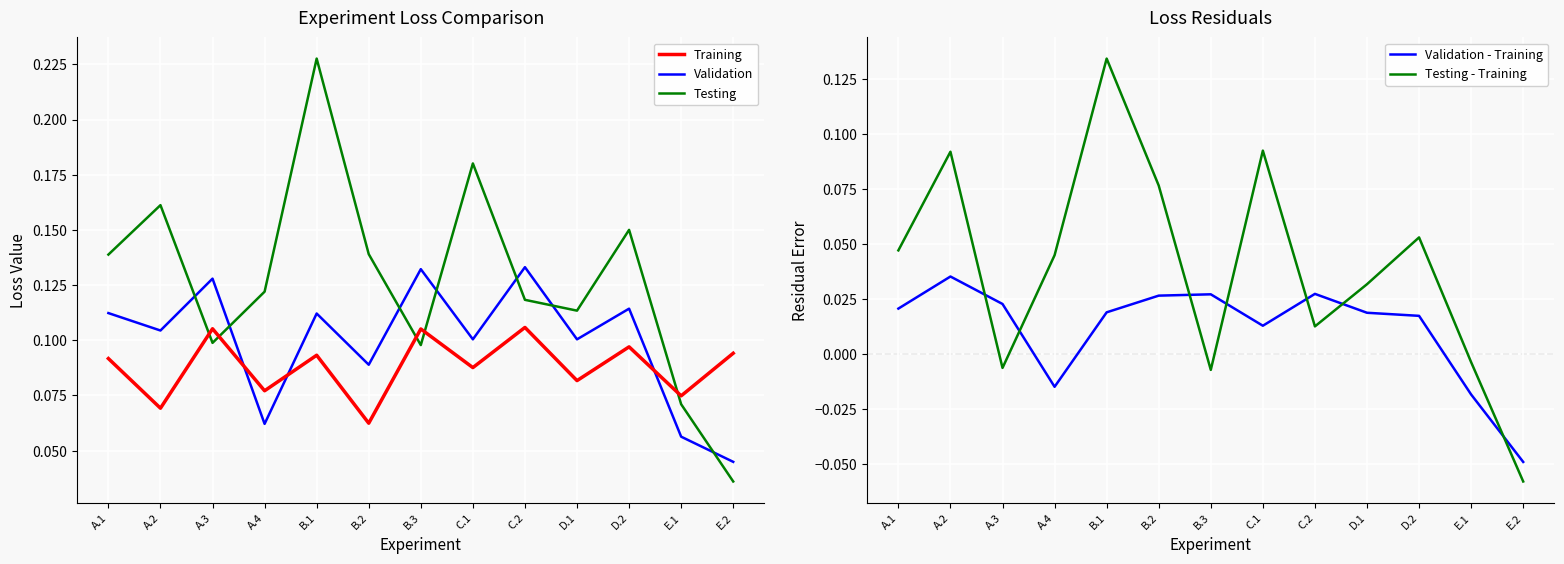

What is the total value across all series at B.1?

0.6